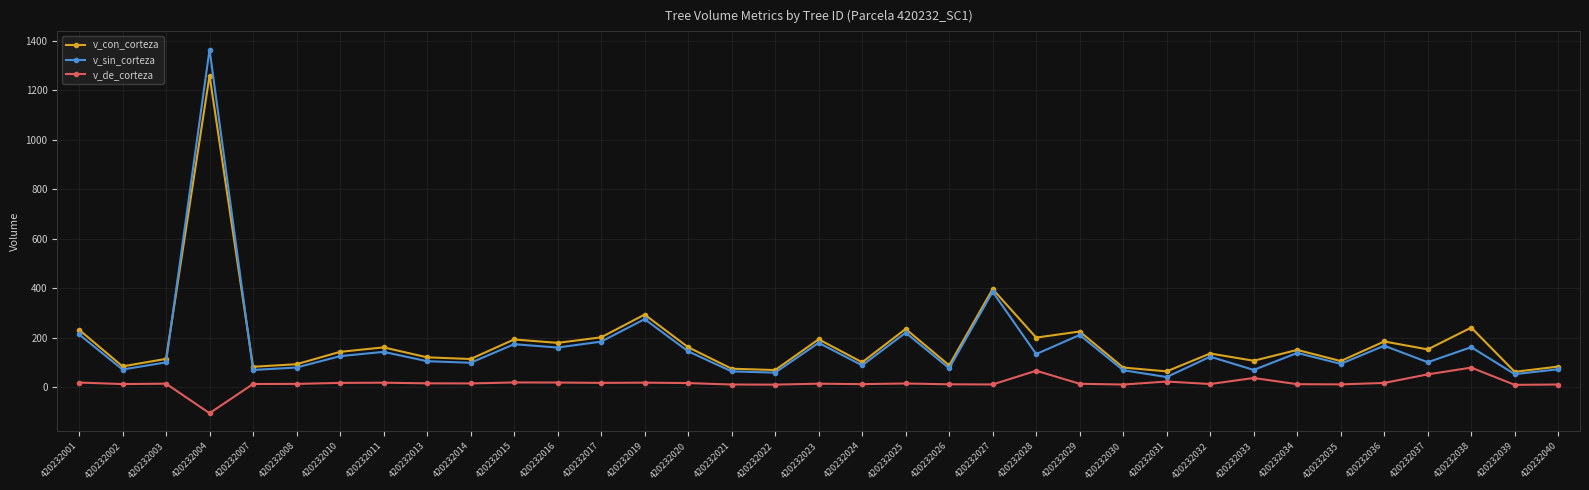

Which category has the highest value across all series?

420232004